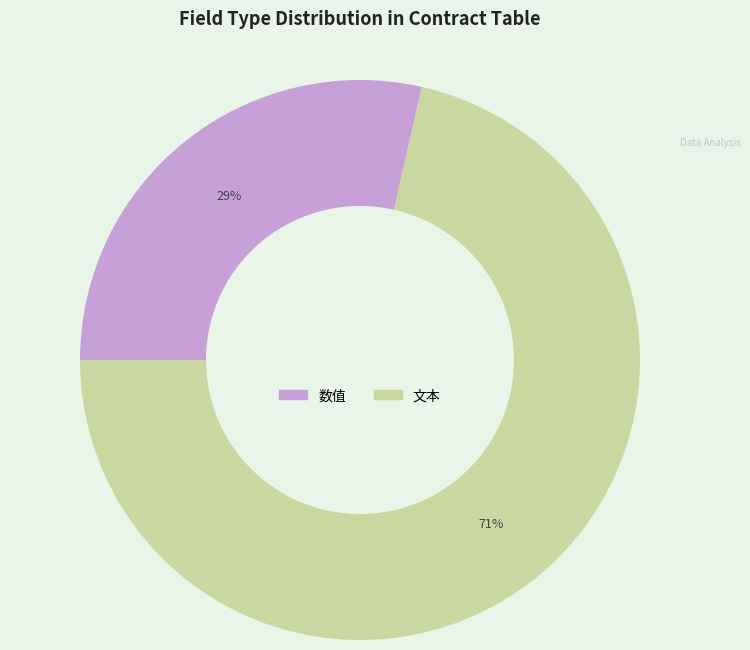

Rank the categories by value from lowest to highest.

数值, 文本